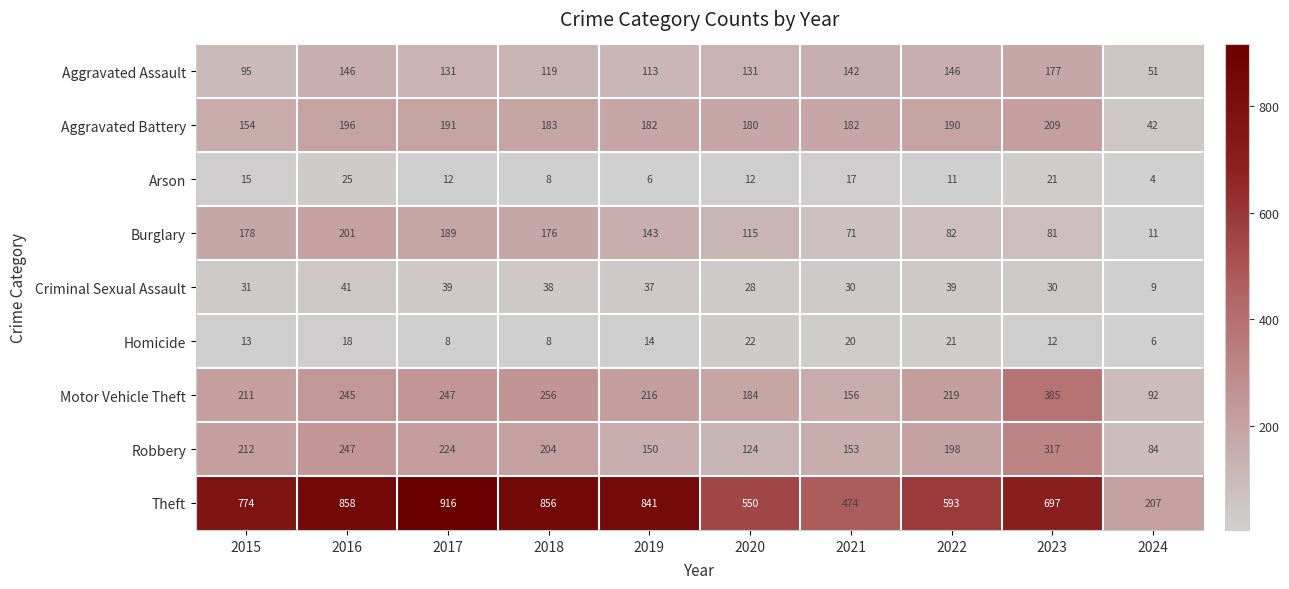

What is the spread (max minus min) of values at 2023?

685